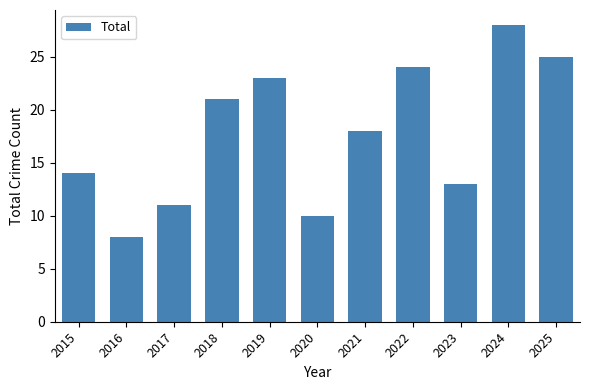

List the labels in order of value, smallest first.

2016, 2020, 2017, 2023, 2015, 2021, 2018, 2019, 2022, 2025, 2024